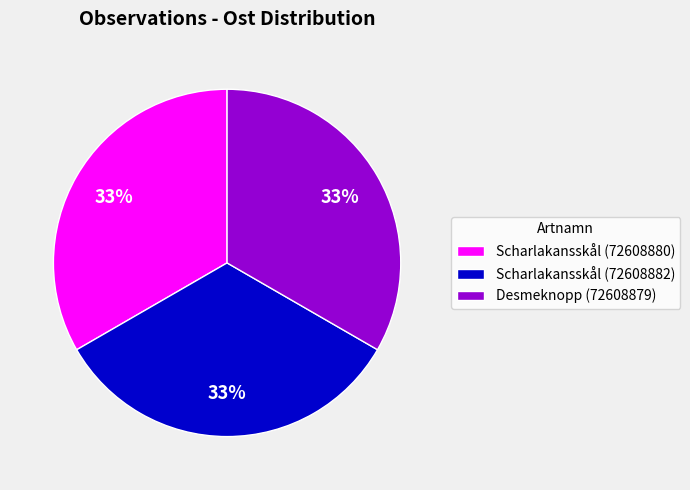

What percentage is the Scharlakansskål (72608882) slice, to the nearest percent?

33%